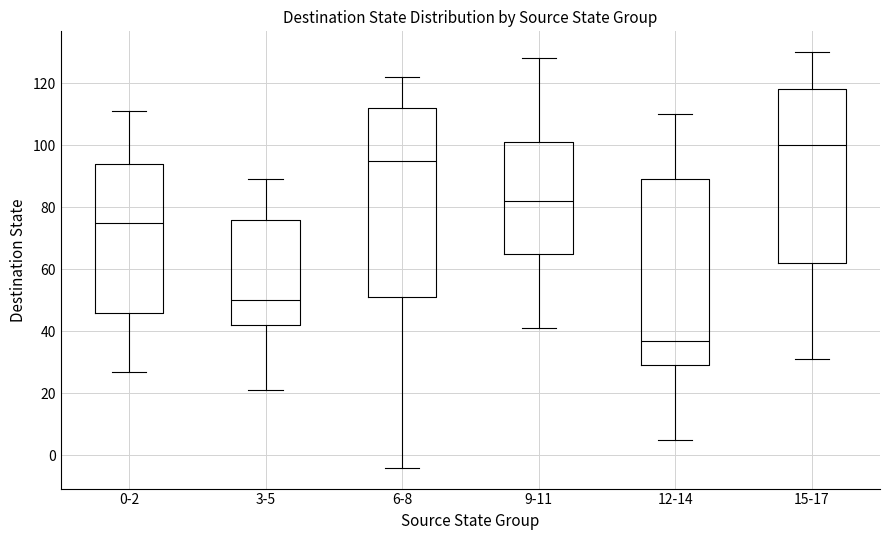

Reading left to right, transcribe this box plot: for each box, give where its median line is, the range the box spans, and where its two whiskers end, as read against the y-axis. The values are not printed on the chart, so give them approximately, as read against the axis.

0-2: median 76, box 46 to 94, whiskers 28 to 112
3-5: median 50, box 42 to 76, whiskers 22 to 90
6-8: median 96, box 52 to 112, whiskers -4 to 122
9-11: median 82, box 66 to 102, whiskers 42 to 128
12-14: median 38, box 30 to 90, whiskers 6 to 110
15-17: median 100, box 62 to 118, whiskers 32 to 130